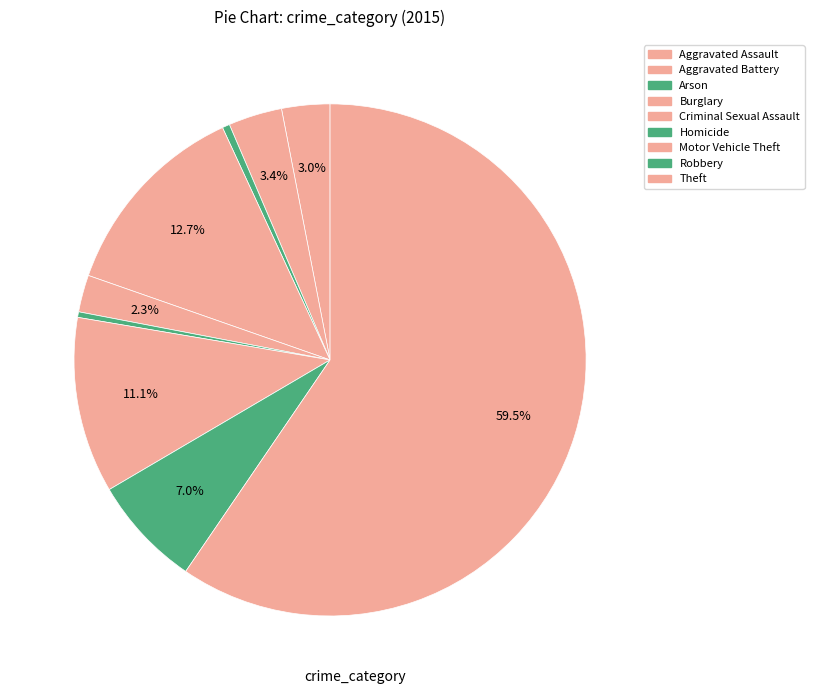

What is the largest slice in the pie chart?

Theft